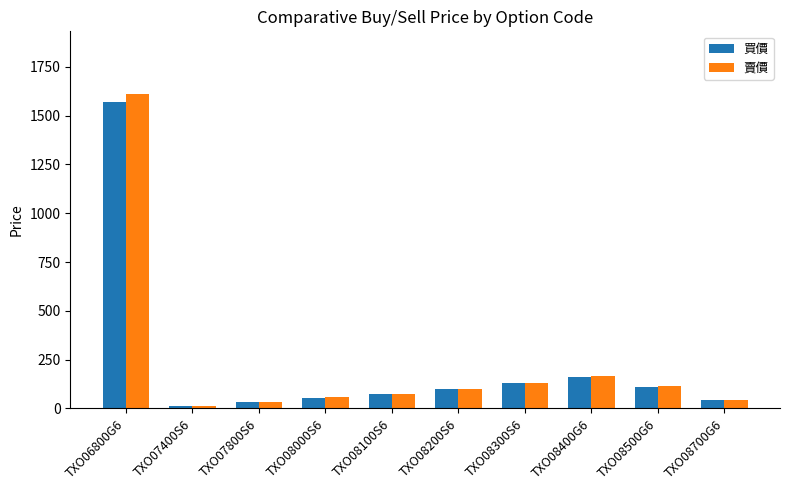

At how many categories does at least one series exceed 706?

1